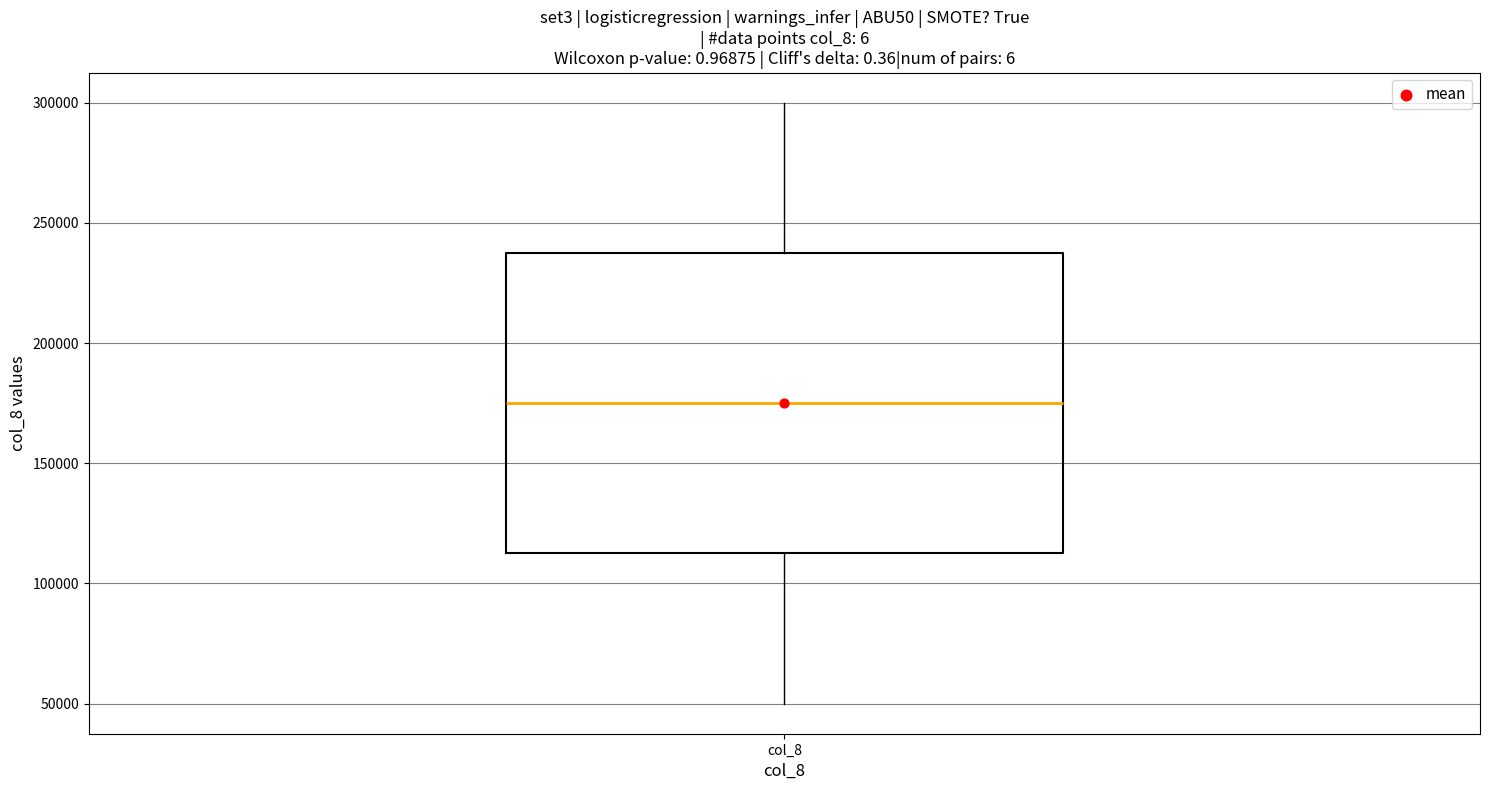

Where is the upper edge of the box for col_8 on the y-axis? The values are not printed on the chart, so give them approximately, as read against the axis.

240000